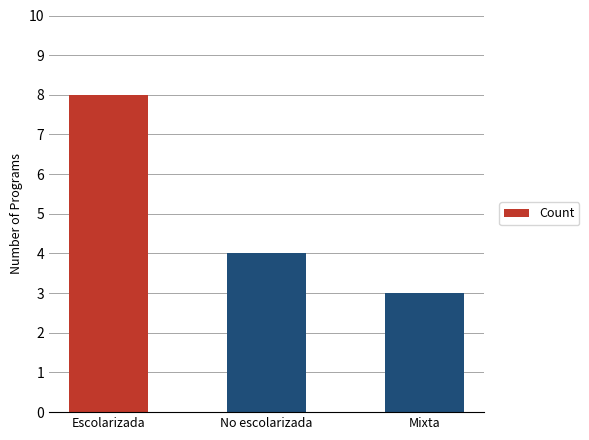

How many bars are there in total?

3